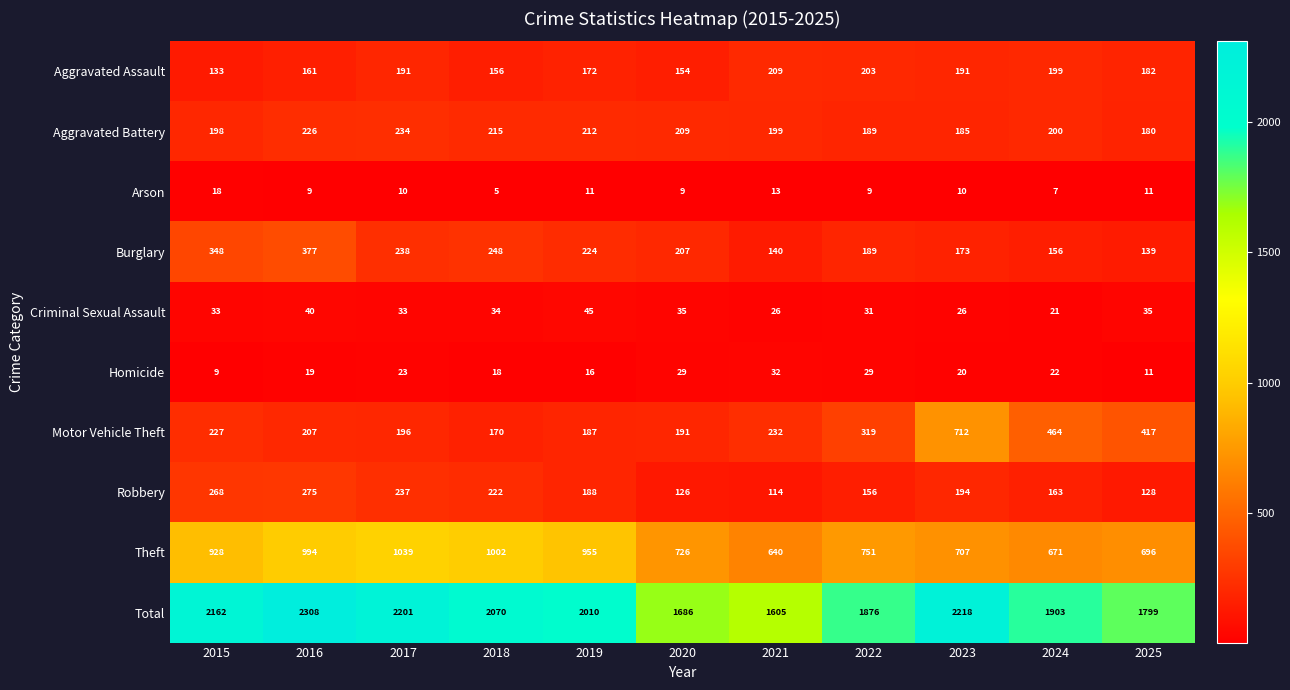

What value does the Theft series have at 2015, to the nearest 10?

930